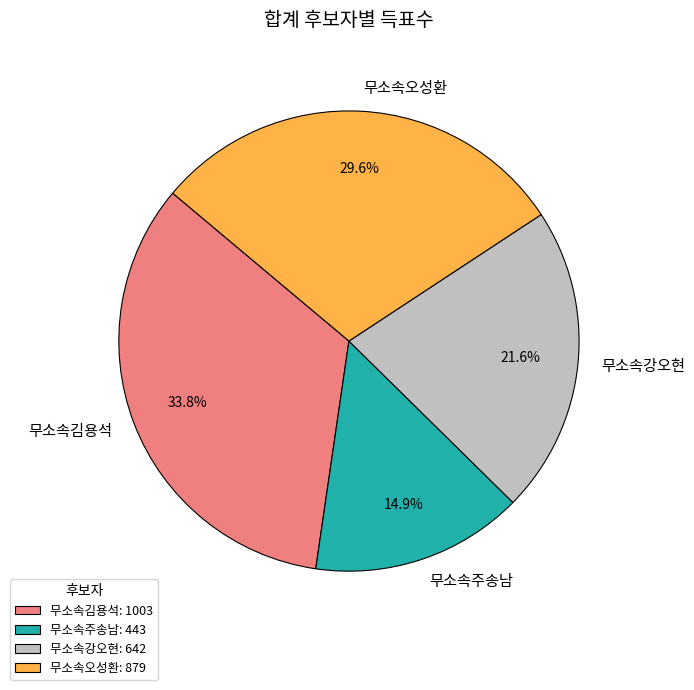

To the nearest percent, what is the average slice percentage?

25%